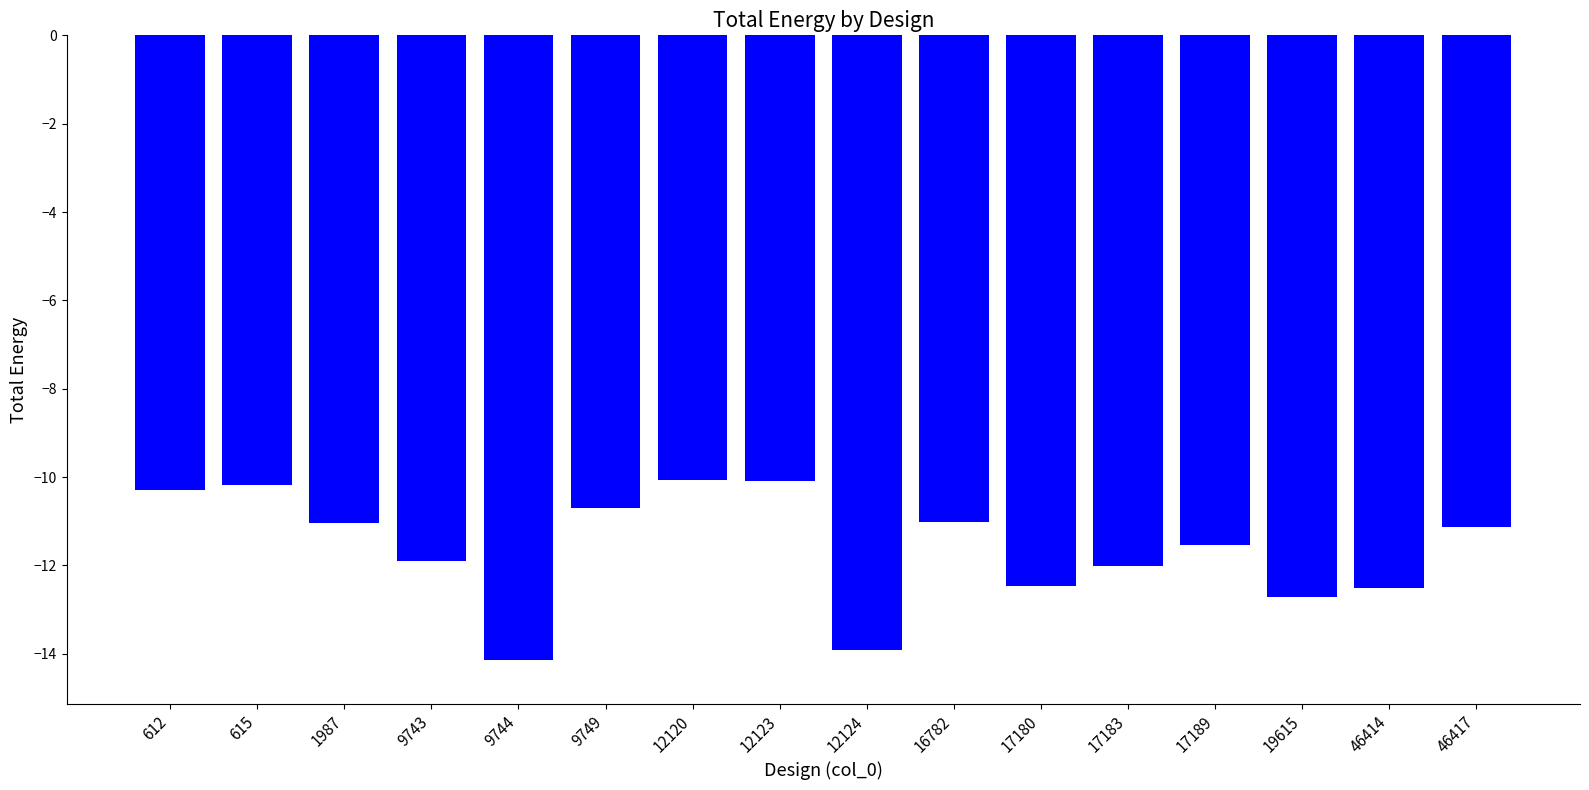

Reading left to right, transcribe all the data shown in this chart.

612=-10.3	615=-10.2	1987=-11.0	9743=-11.9	9744=-14.1	9749=-10.7	12120=-10.1	12123=-10.1	12124=-13.9	16782=-11.0	17180=-12.5	17183=-12.0	17189=-11.5	19615=-12.7	46414=-12.5	46417=-11.1